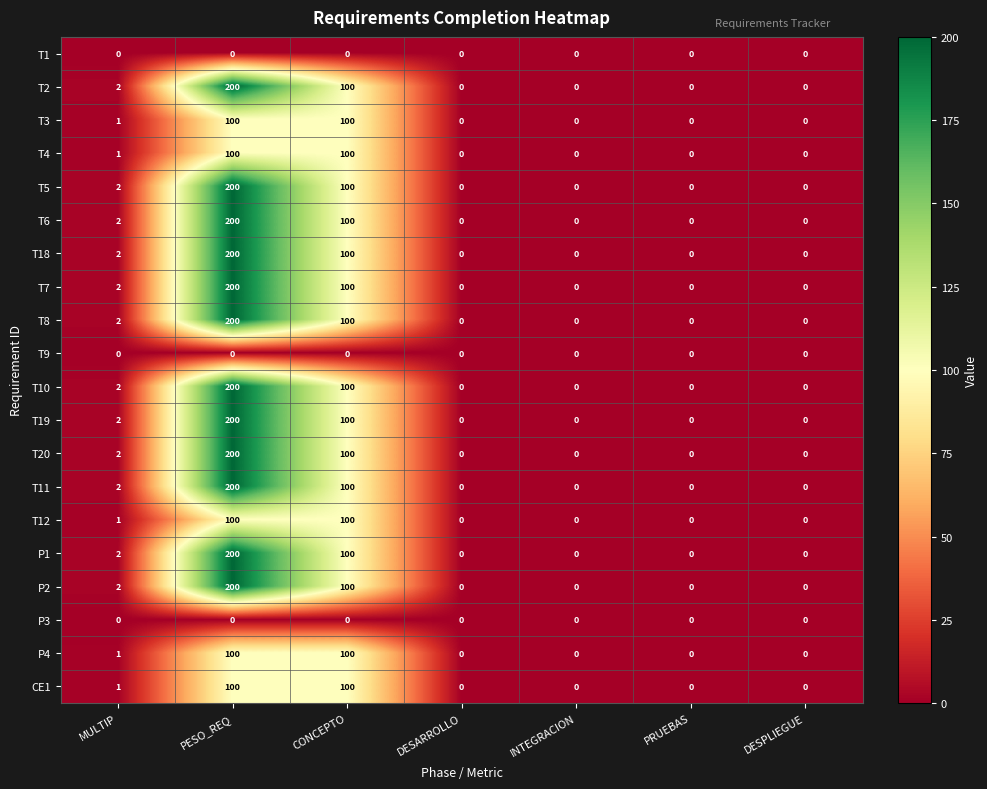

At which label is T2 closest to 100?

CONCEPTO